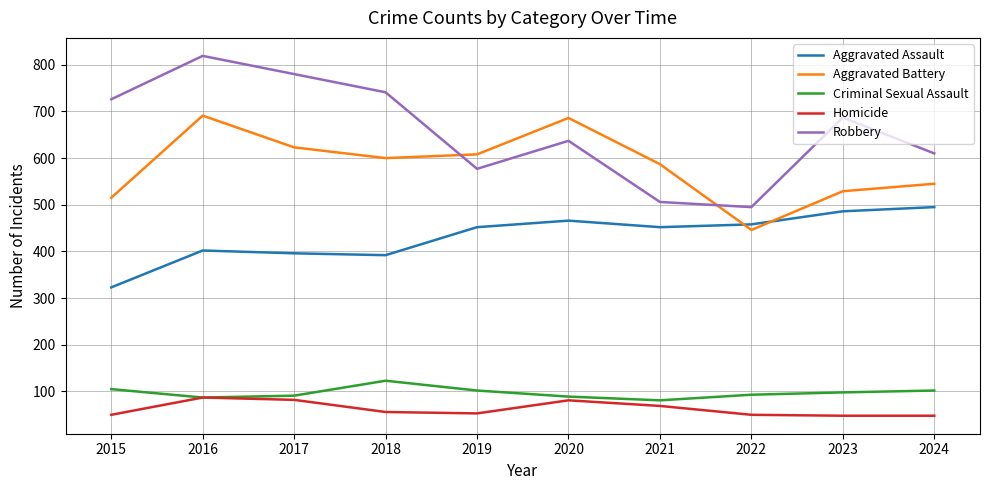

At how many categories does at least one series exceed 114?

10